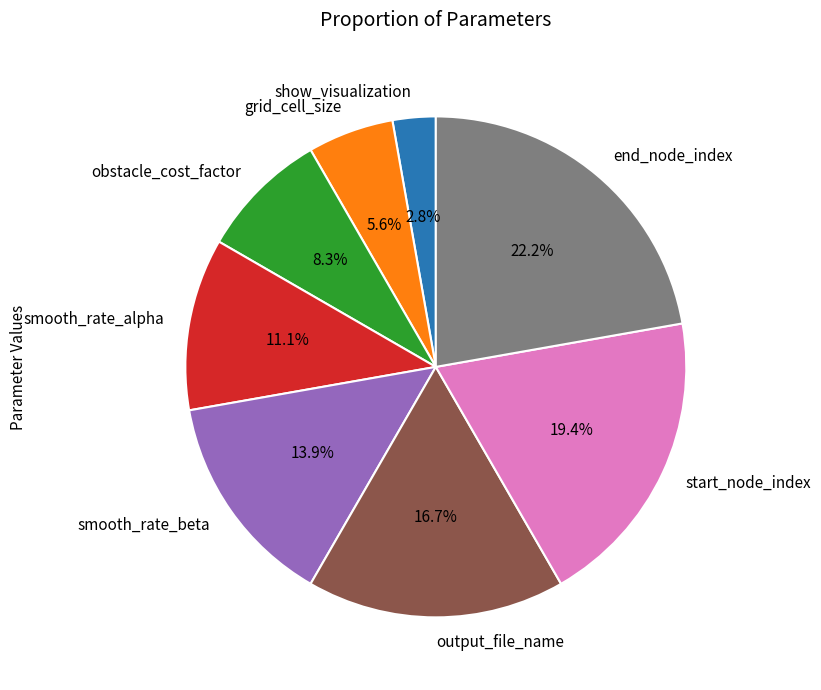

Is there a majority slice in this chart?

No